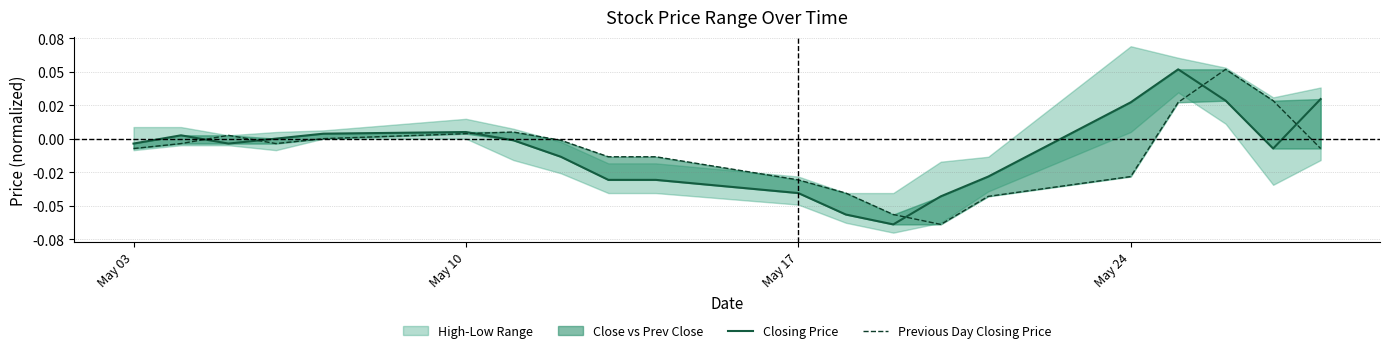

Which series has the largest total across all categories?

Closing Price